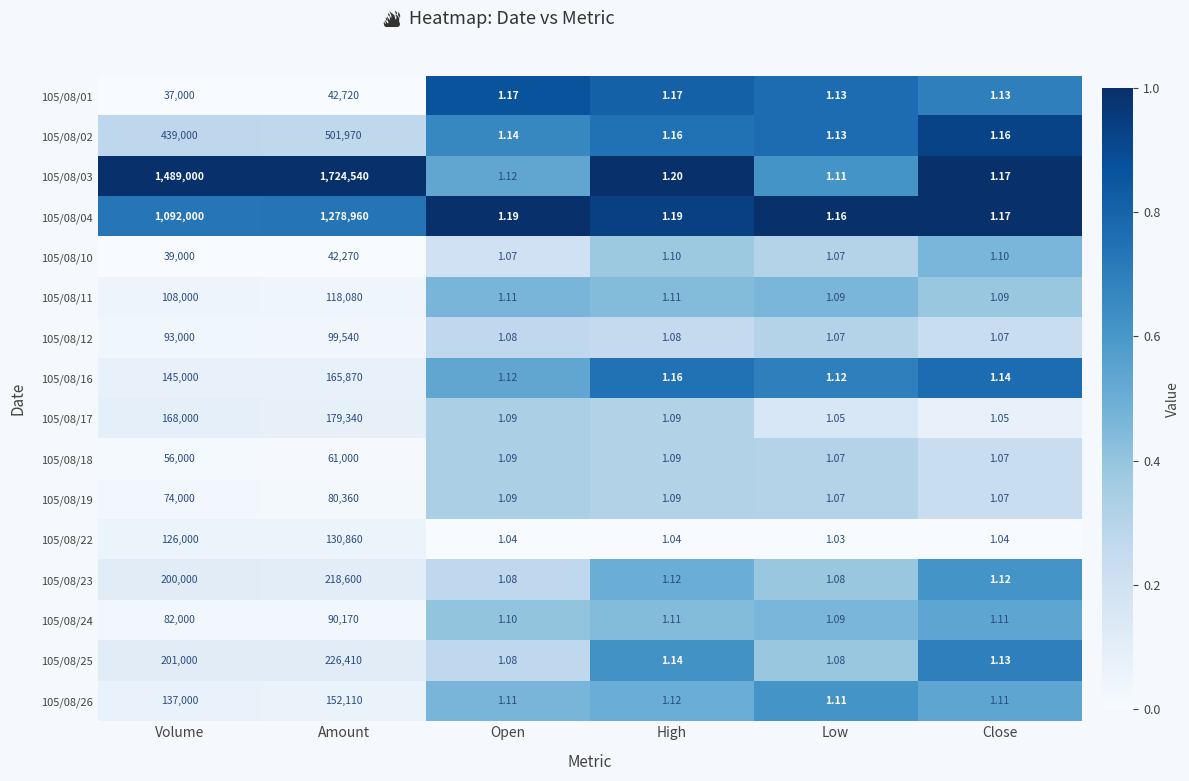

List the series in order of their peak value, highest first.

105/08/03, 105/08/04, 105/08/02, 105/08/25, 105/08/23, 105/08/17, 105/08/16, 105/08/26, 105/08/22, 105/08/11, 105/08/12, 105/08/24, 105/08/19, 105/08/18, 105/08/01, 105/08/10